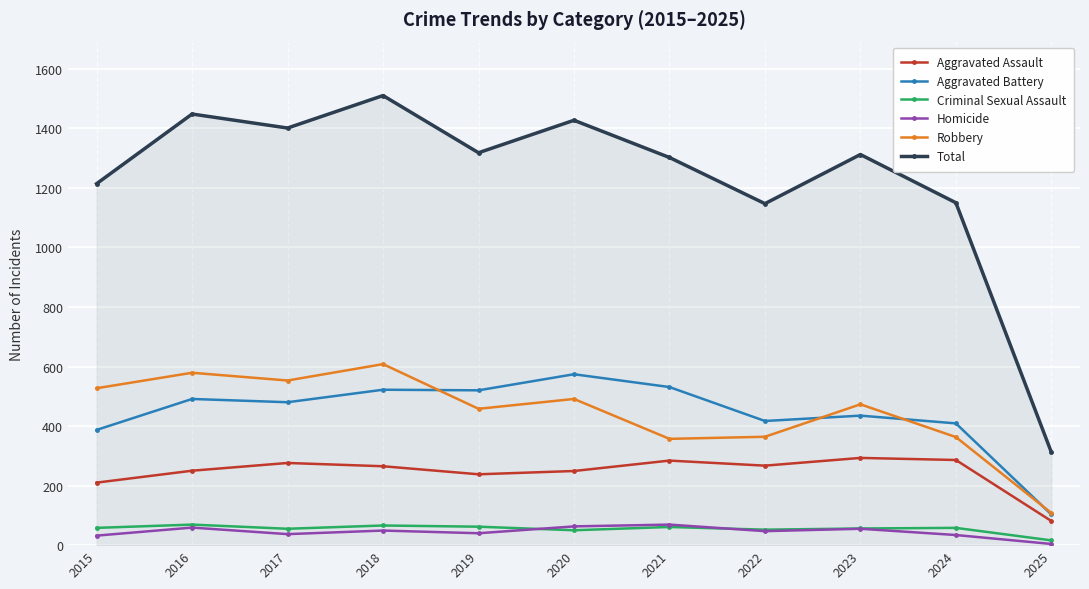

What is the value of the Homicide point at the 6th from the left?

63